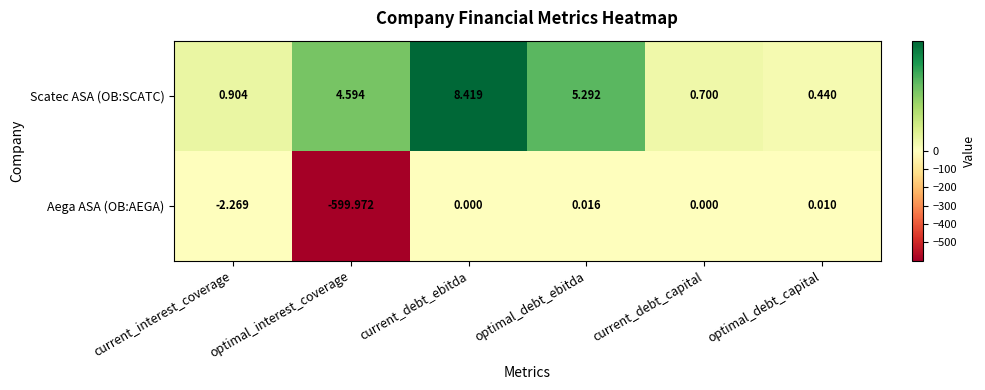

List the labels in order of Scatec ASA (OB:SCATC) value, largest first.

current_debt_ebitda, optimal_debt_ebitda, optimal_interest_coverage, current_interest_coverage, current_debt_capital, optimal_debt_capital